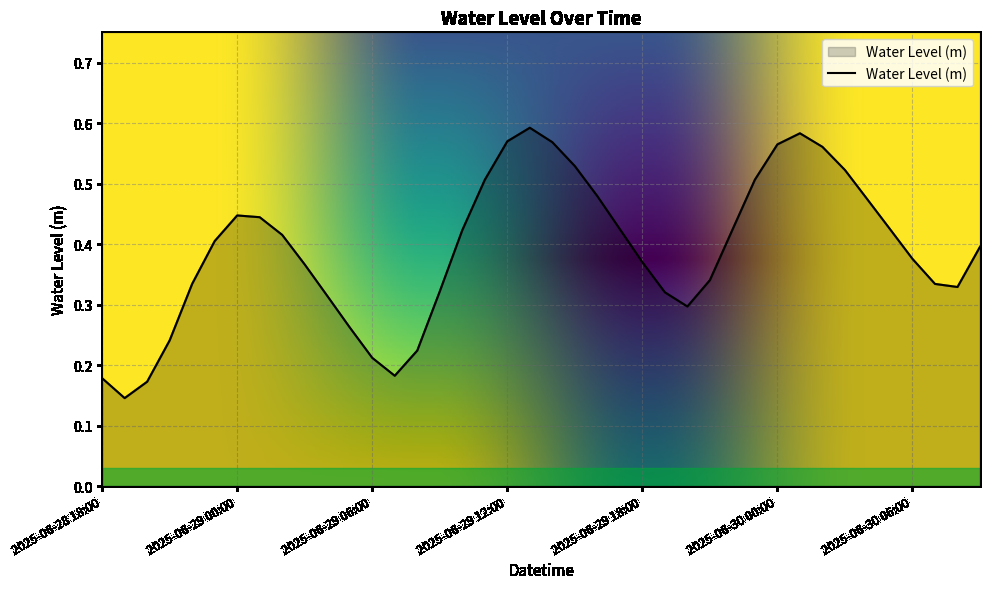

How many values are between 0 and 1?

40